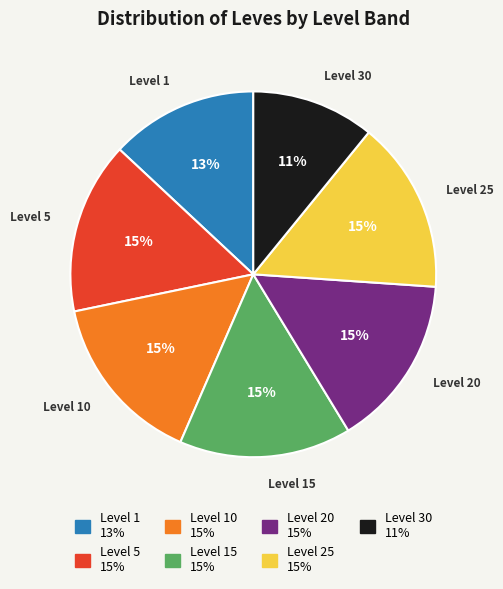

To the nearest percent, what is the difference between the largest and smallest slice percentages?

4%